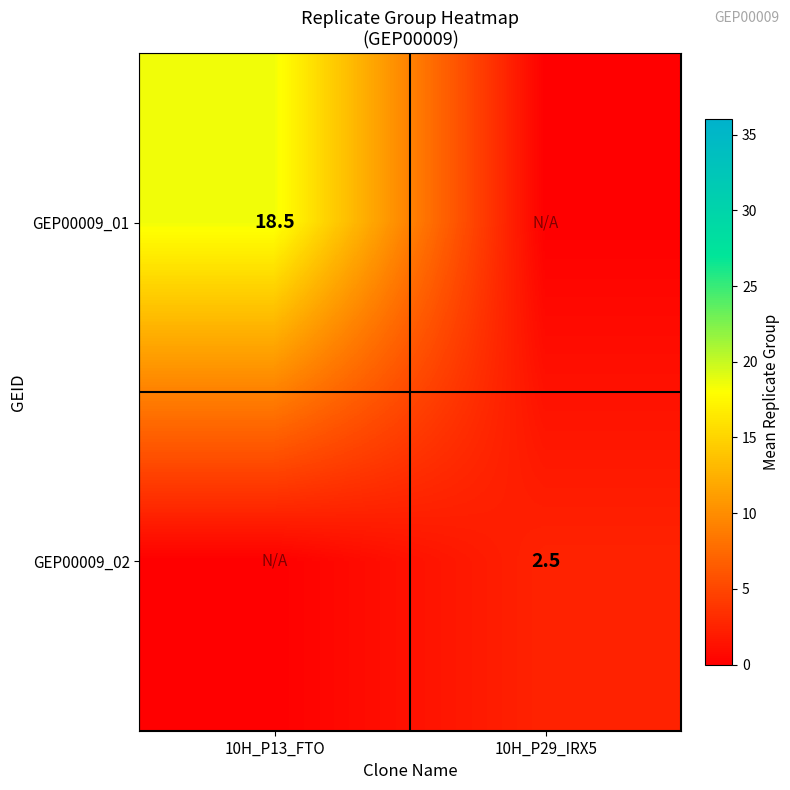

The value of GEP00009_02 at 10H_P29_IRX5 is 4.0. True or false?

False